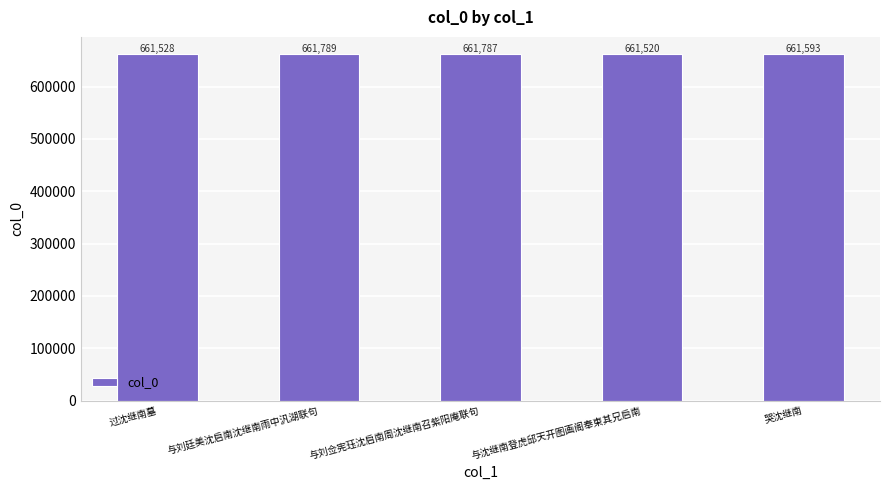

What is the difference between the values at 与刘佥宪珏沈启南周沈继南召紫阳庵联句 and 与刘廷美沈启南沈继南雨中汎湖联句?

2